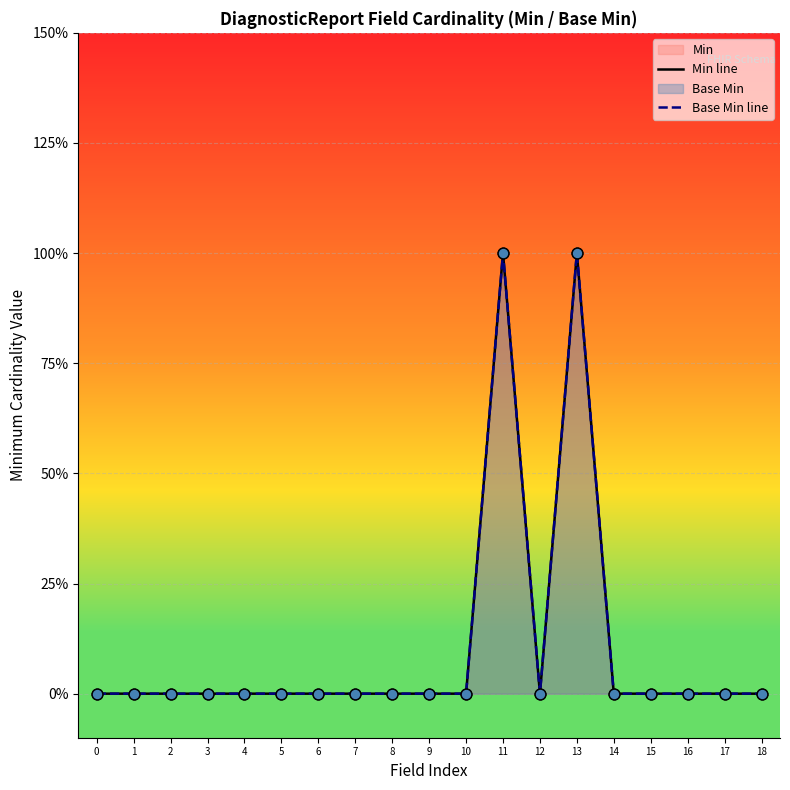

Which series has the largest total across all categories?

Min line